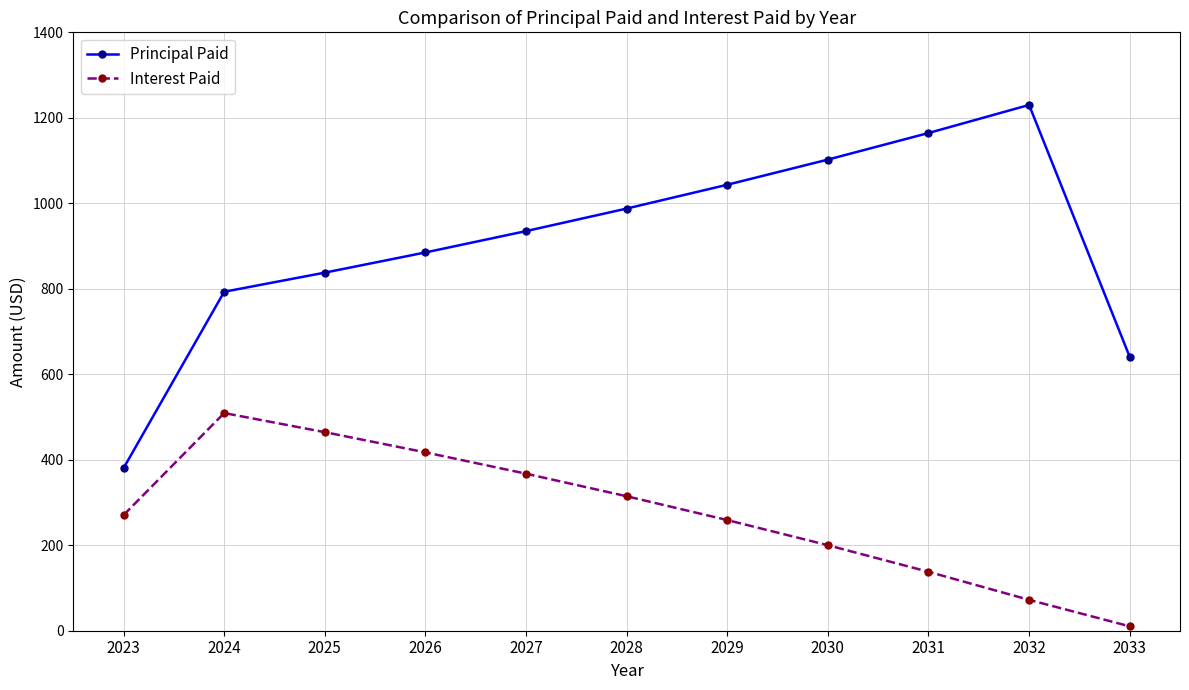

True or false: Interest Paid and Principal Paid cross at least once.

False